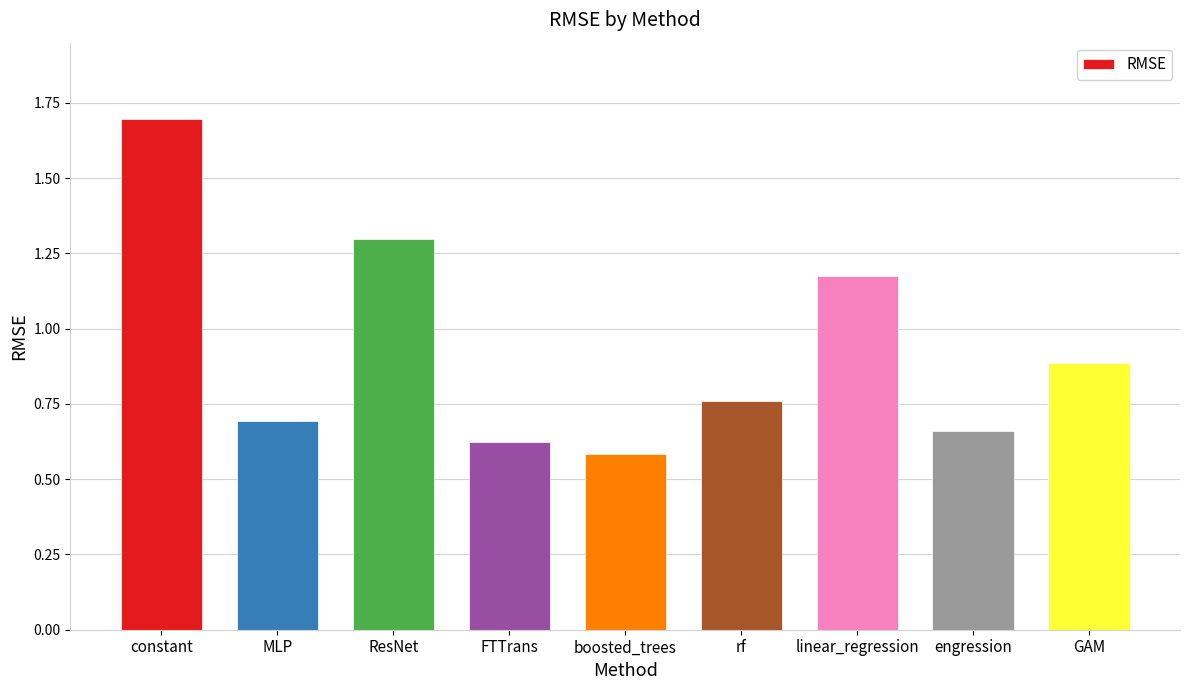

How many data points does each series have?

9